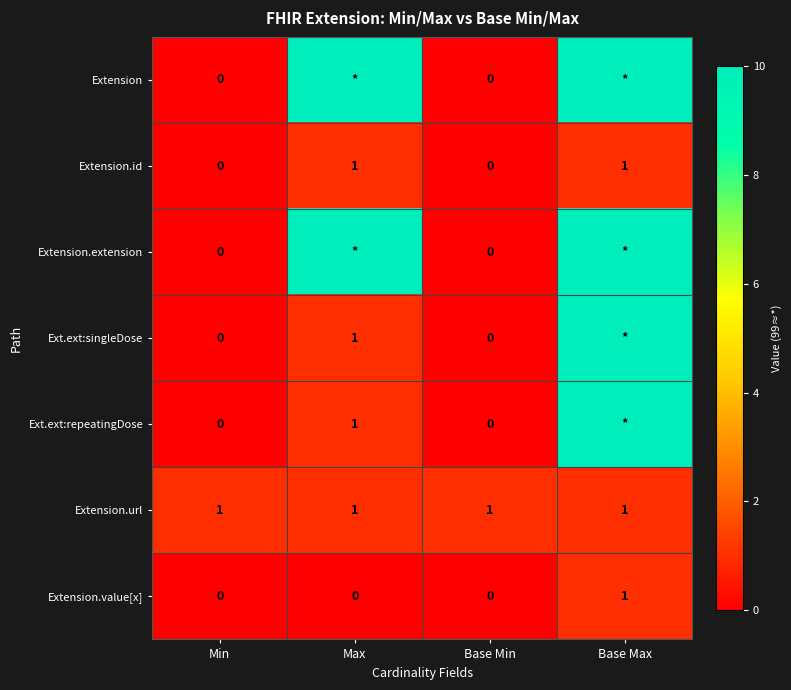

What is the difference between the highest and lowest values at Max?

99